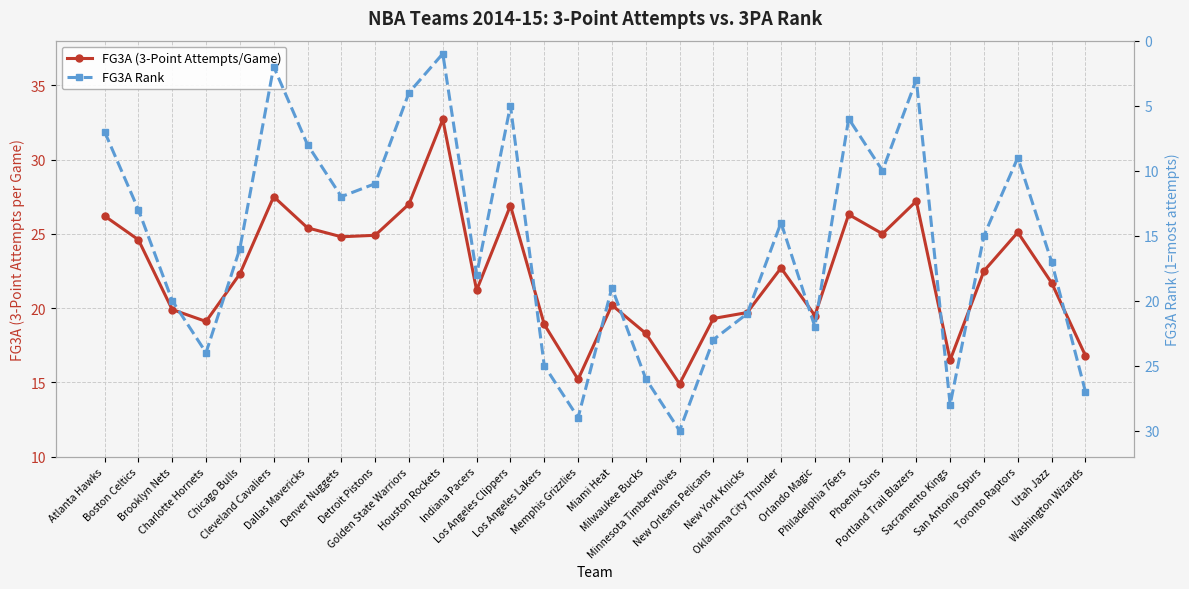

What is the value of the FG3A (3-Point Attempts/Game) point at the 13th from the left?

26.9